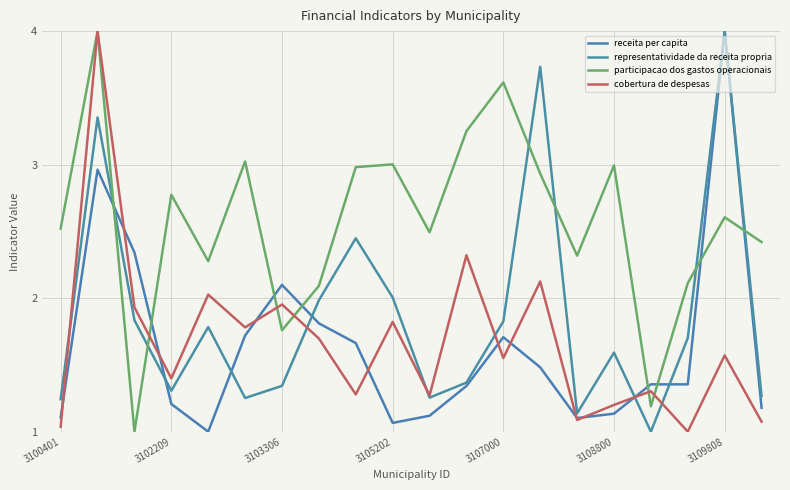

Where do cobertura de despesas and receita per capita first cross each other?

3100401 and 3102209